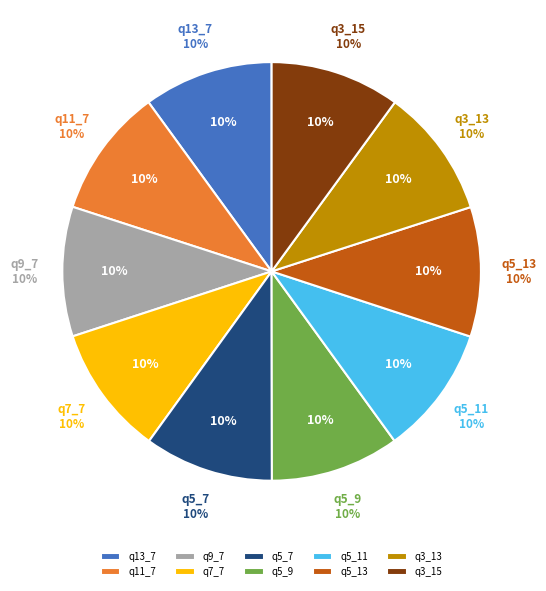

Does q7_7 represent more than half of the total?

No